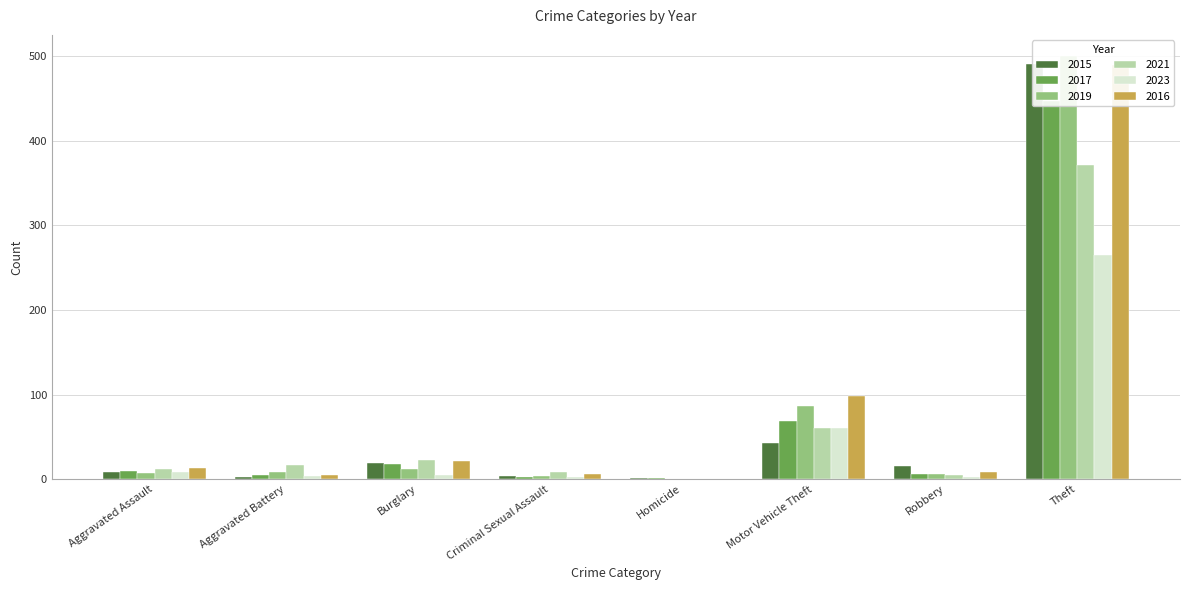

What are all the series names shown in the legend?

2015, 2017, 2019, 2021, 2023, 2016